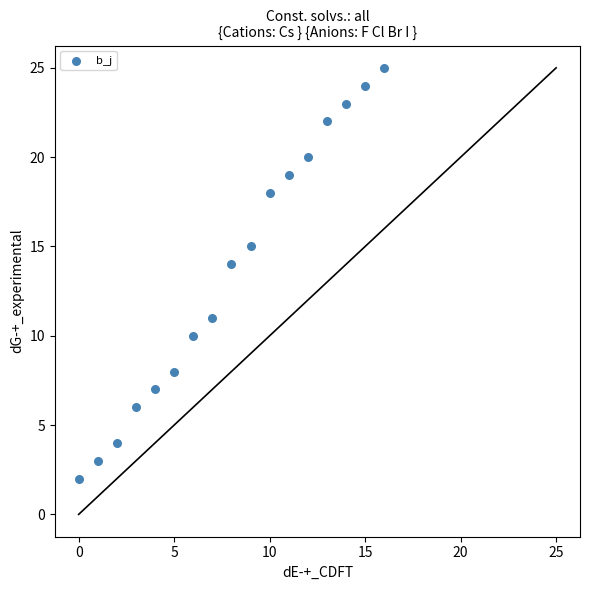

What Y value in the scatter plot is closest to 13?

14